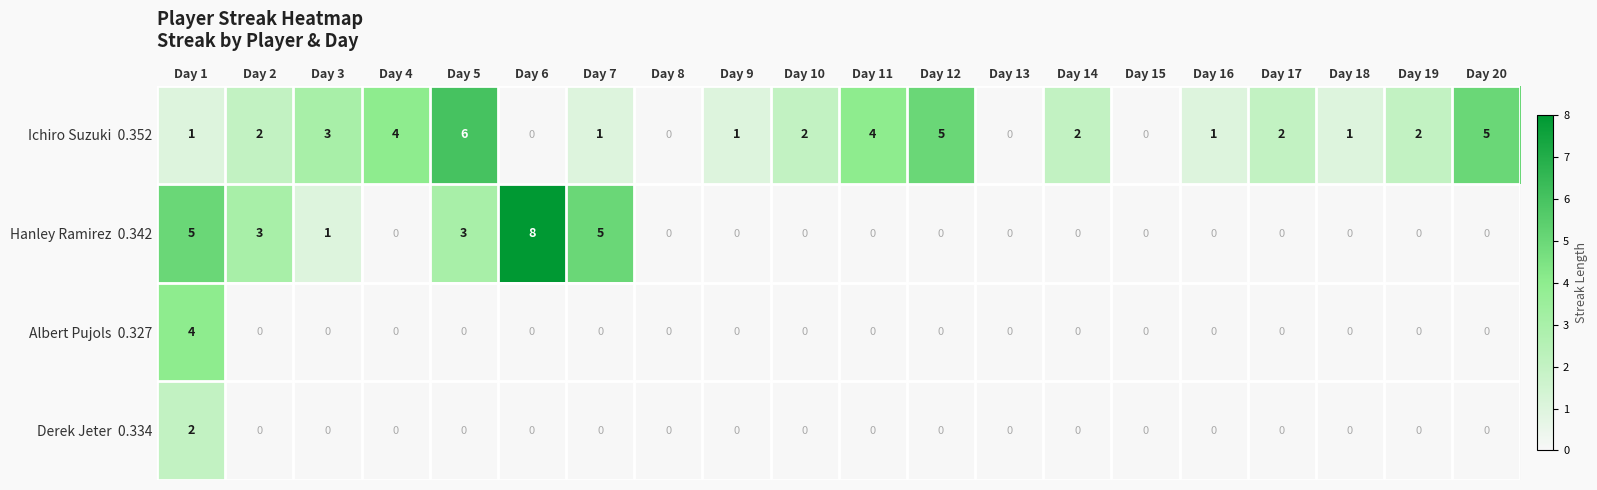

What is the difference between the highest and lowest values at Day 2?

3